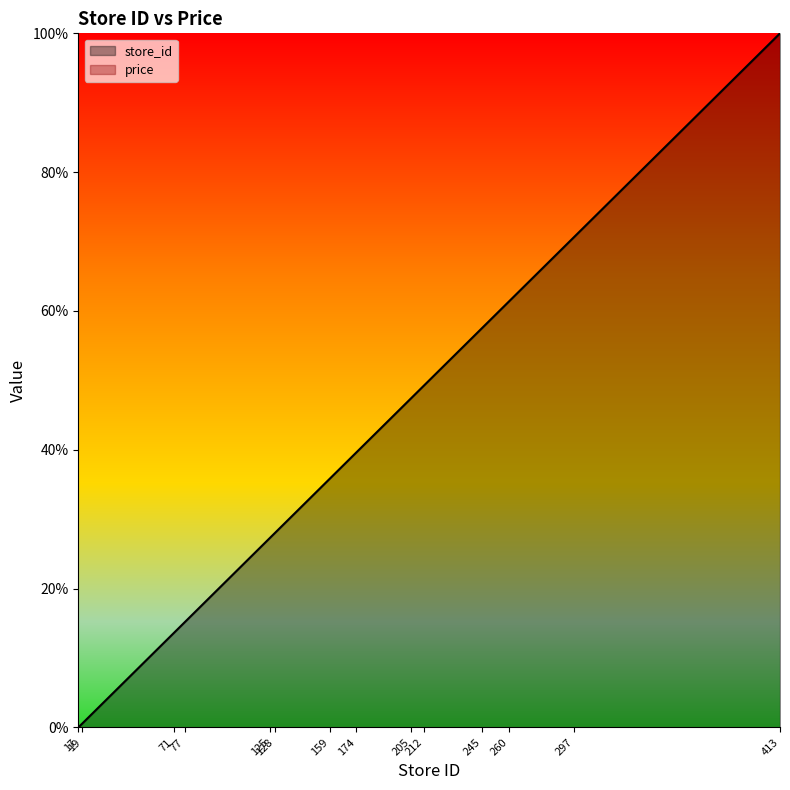

Reading left to right, extract all data points from this chart.

17=0.0	19=0.5	71=13.6	77=15.2	125=27.3	128=28.0	159=35.9	174=39.6	205=47.5	212=49.2	245=57.6	260=61.4	297=70.7	413=100.0